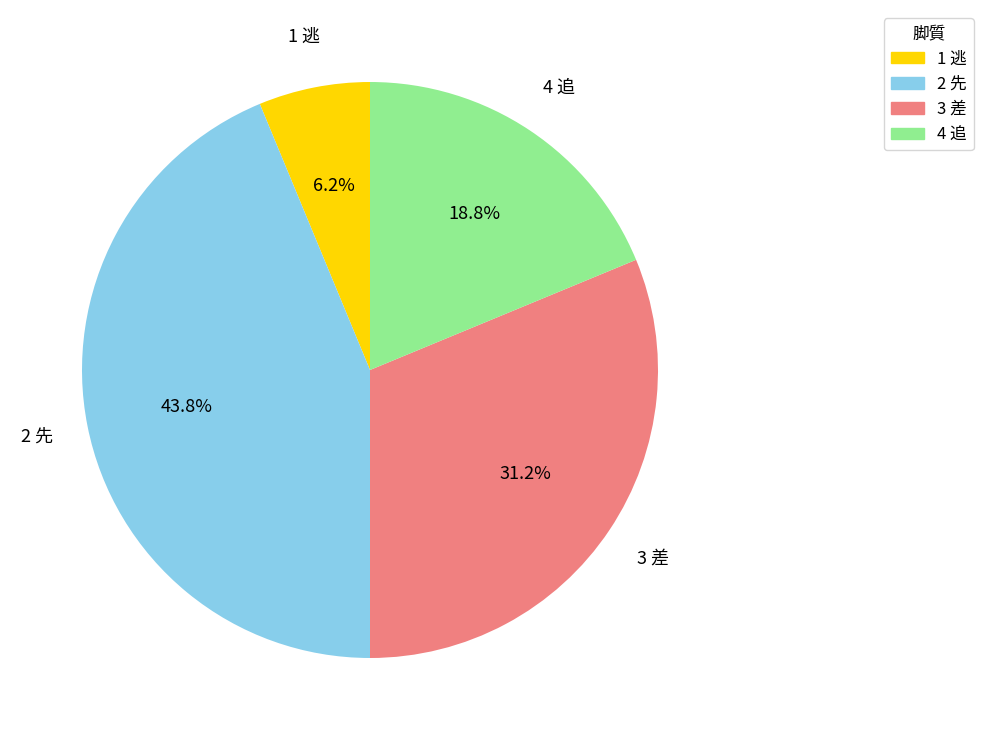

What is the largest slice in the pie chart?

2 先